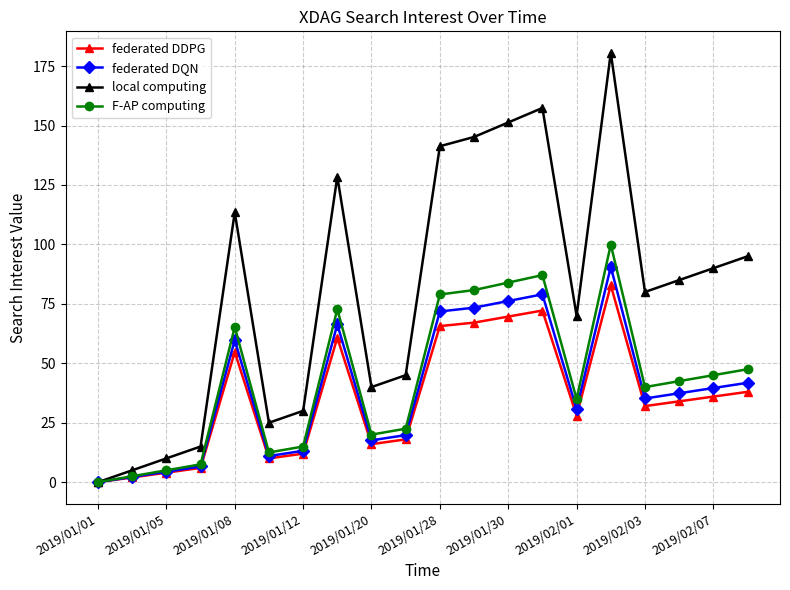

What is the sum of all F-AP computing values?

863.7